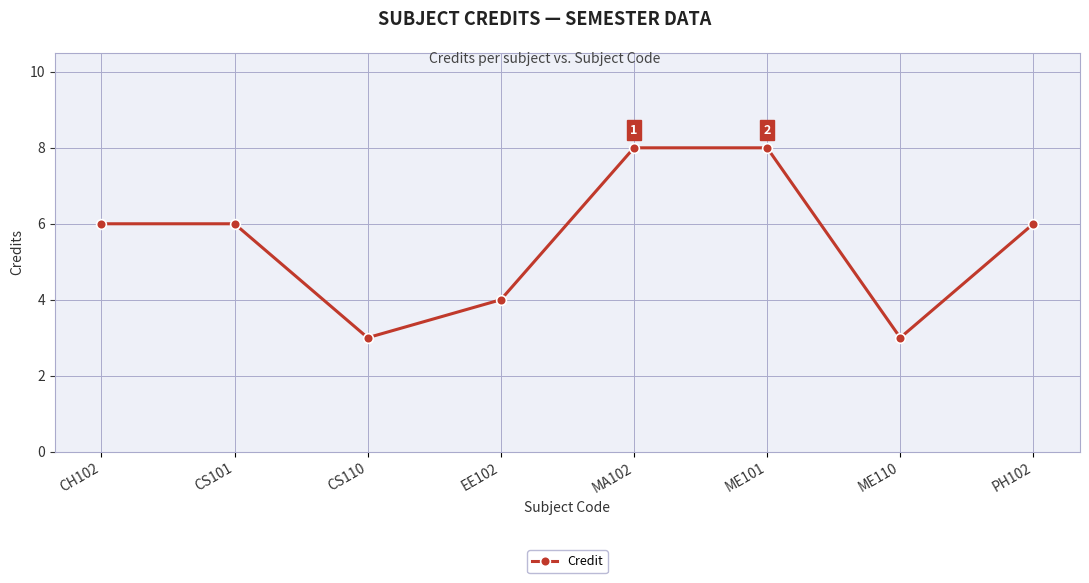

What is the label of the 5th point from the right?

EE102